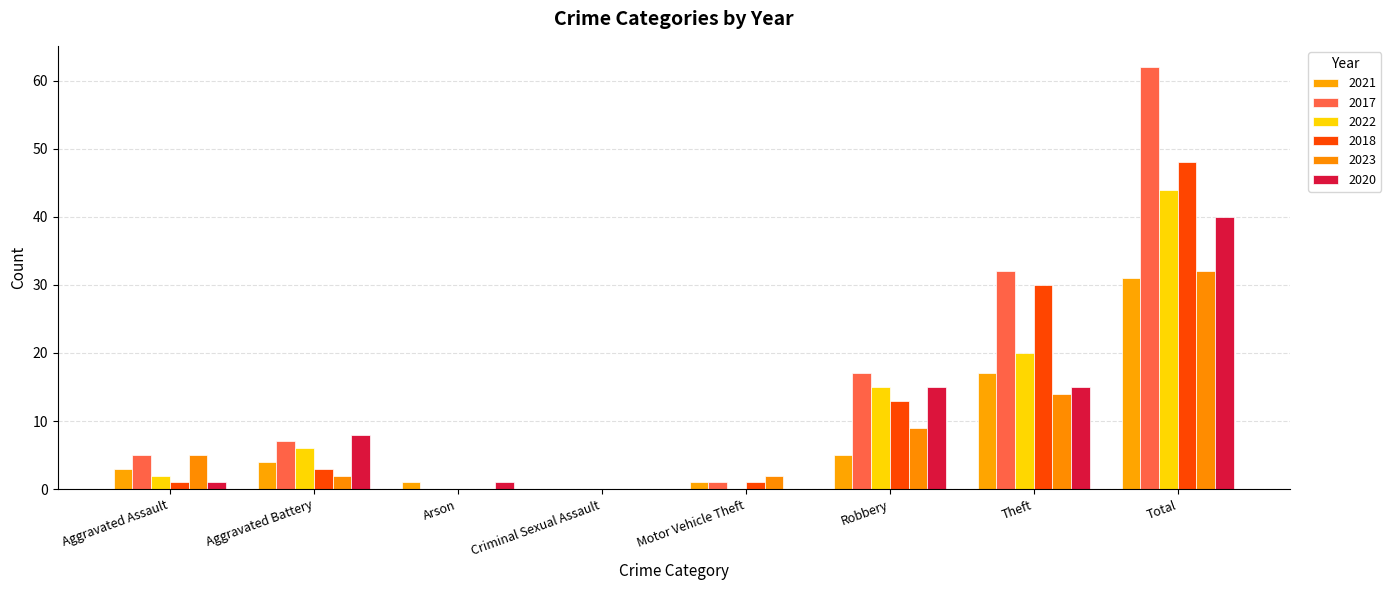

Reading right to left, what are all the values shown in this chart?

2021: 31	17	5	1	0	1	4	3
2017: 62	32	17	1	0	0	7	5
2022: 44	20	15	0	0	0	6	2
2018: 48	30	13	1	0	0	3	1
2023: 32	14	9	2	0	0	2	5
2020: 40	15	15	0	0	1	8	1